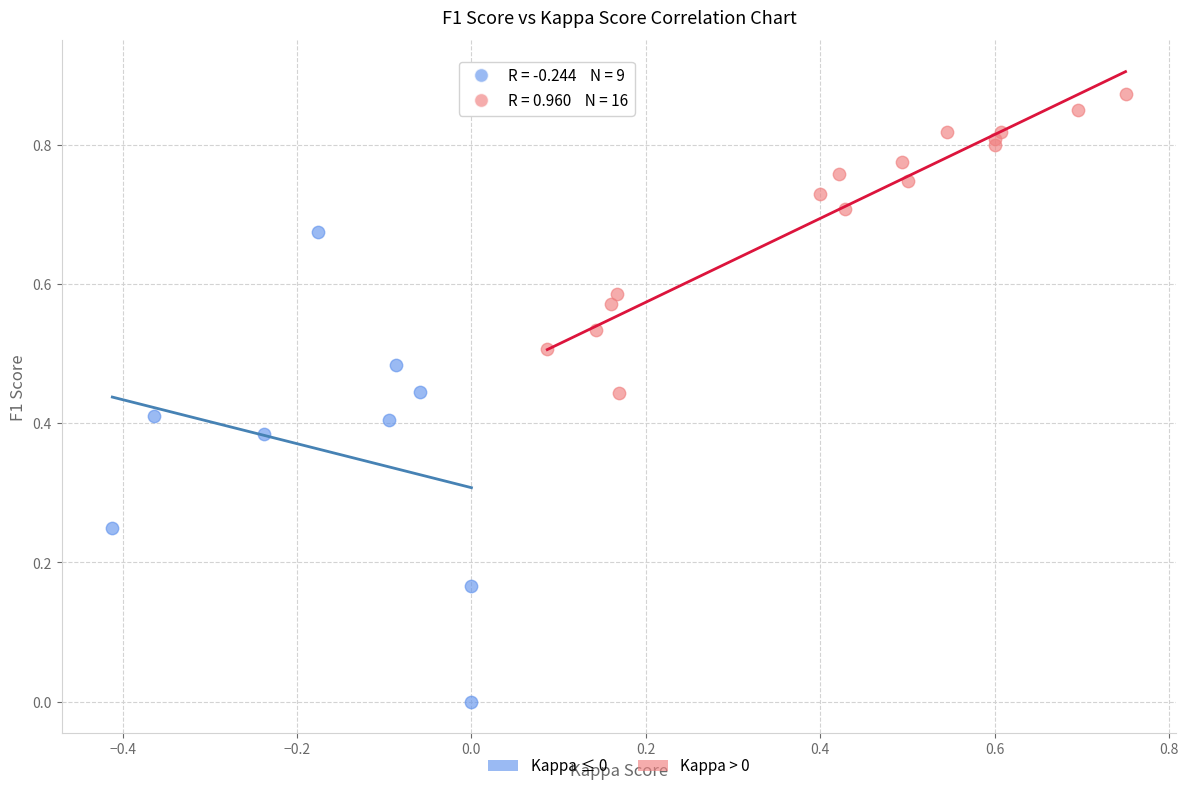

Which series contains the lowest Y value?

Kappa ≤ 0